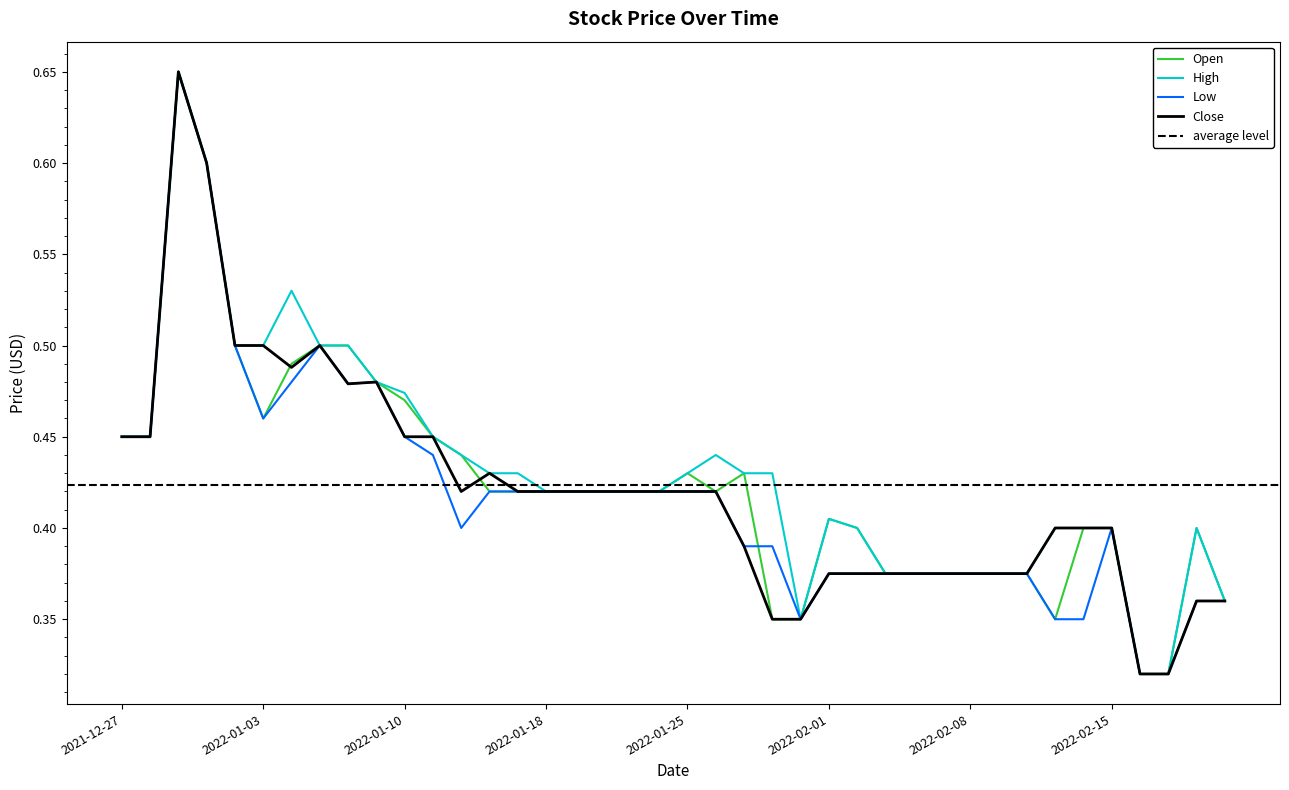

Rank the series by their maximum value, from highest to lowest.

Open, High, Low, Close